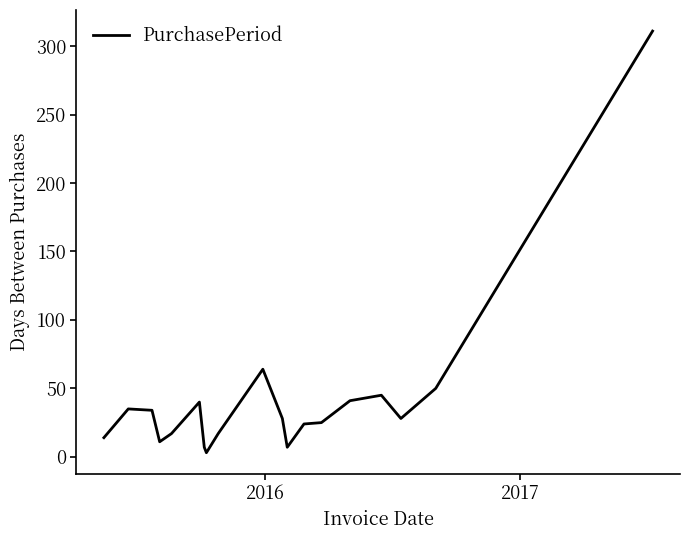

True or false: the data has more than 1 interior local peaks.

True